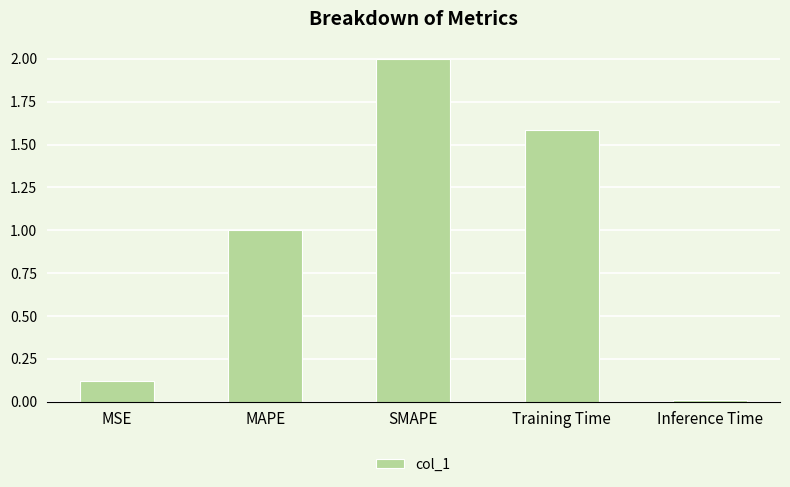

What is the difference between the second highest and minimum values?

1.6